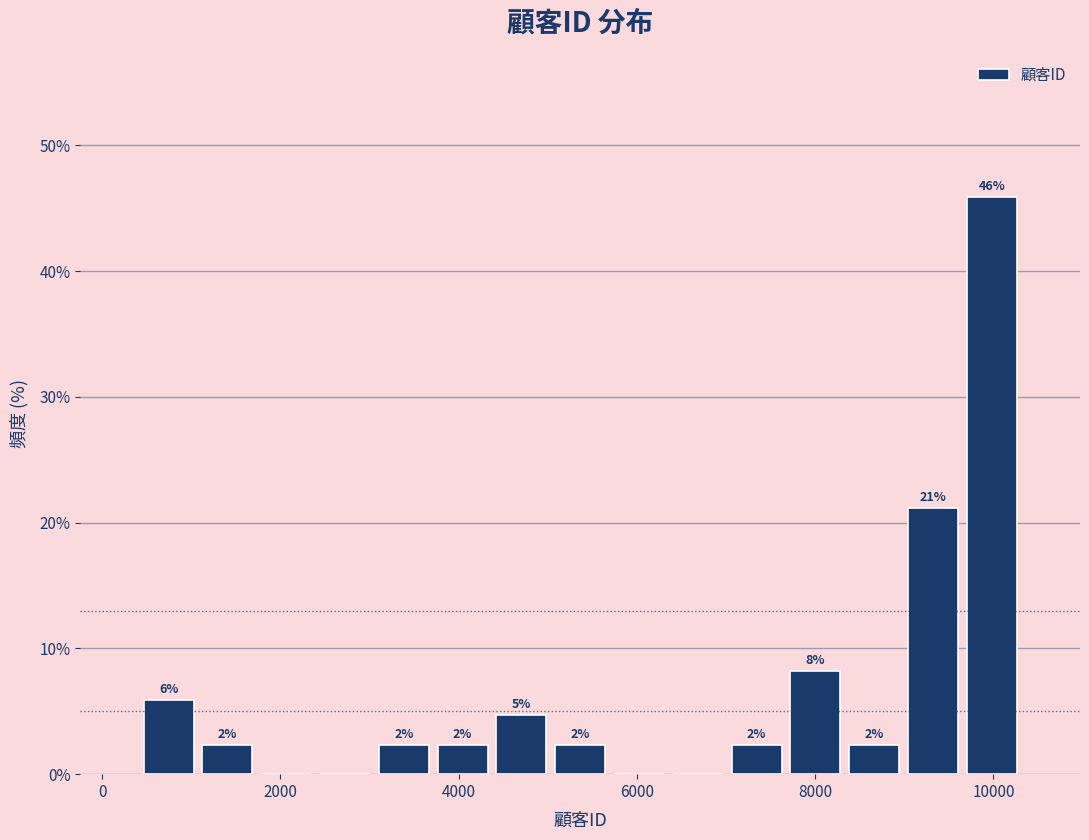

Around what value on the x-axis is the tallest bar? Give the approximate position of its centre, as read against the axis.

10000